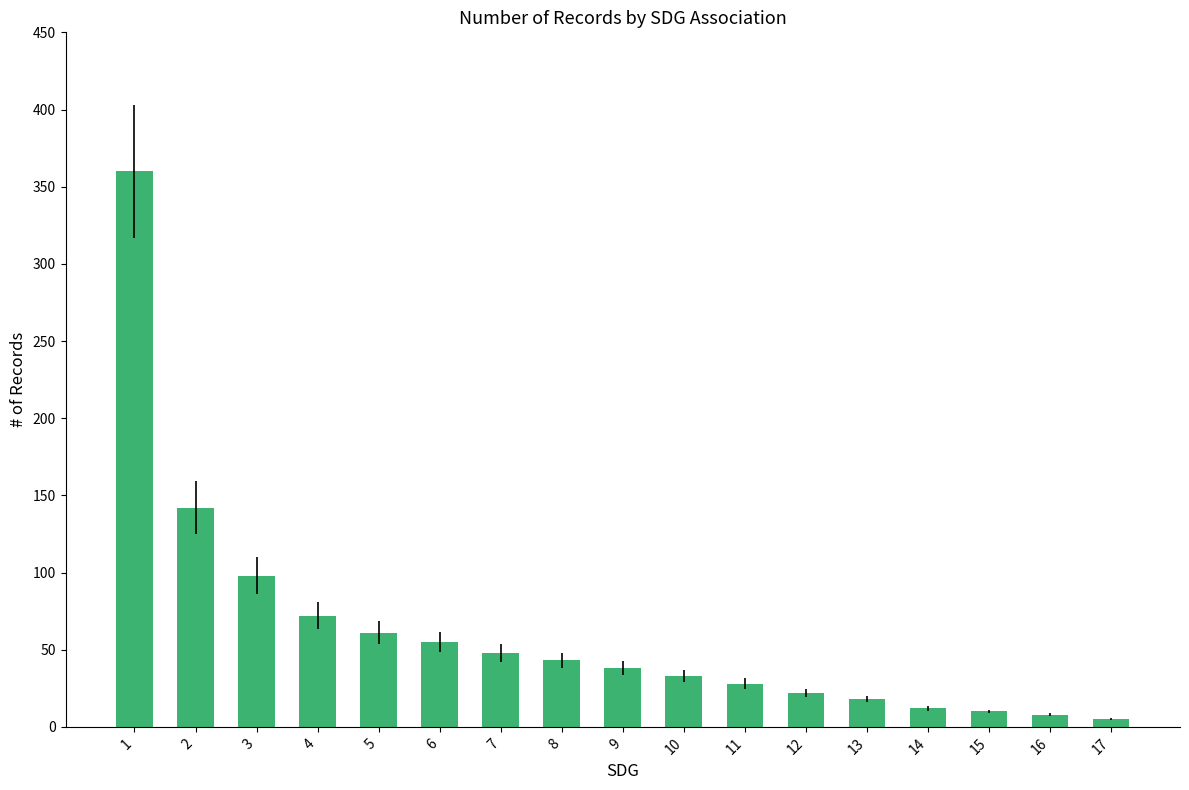

What is the sum of all values?

1053